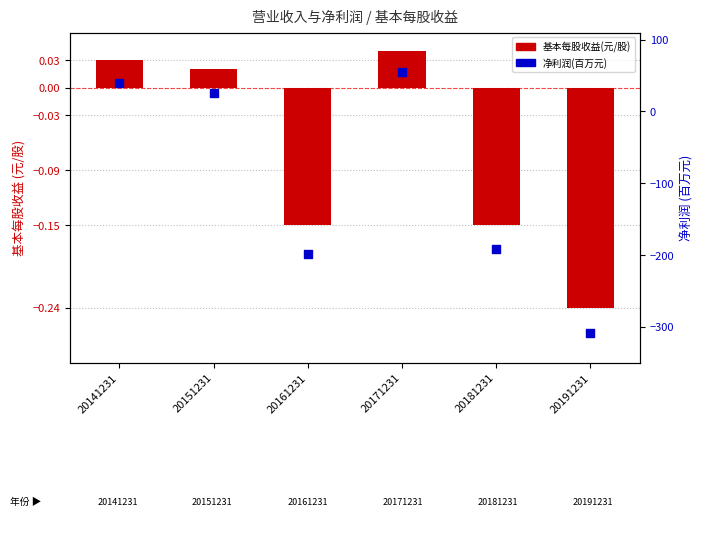

Which series has the largest Y range (max minus min)?

净利润(百万元)